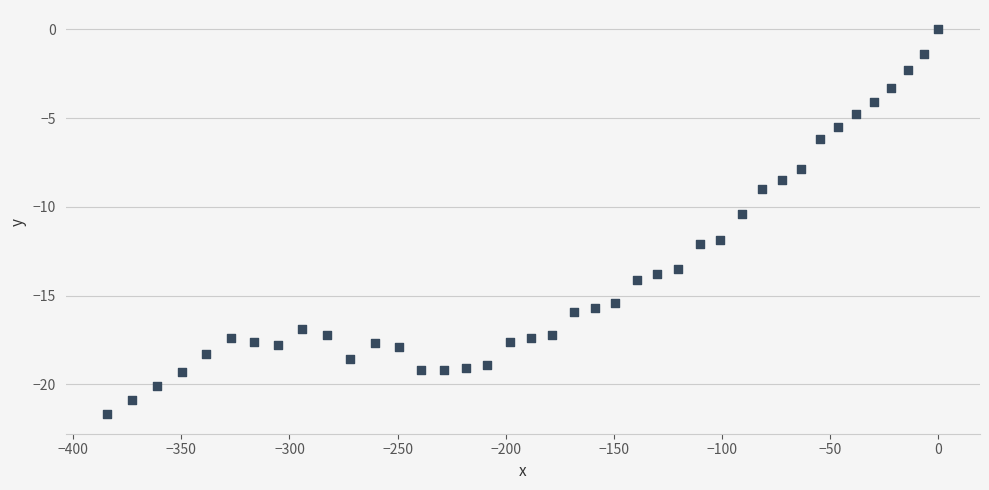

What Y value in the scatter plot is closest to -10?

-10.4